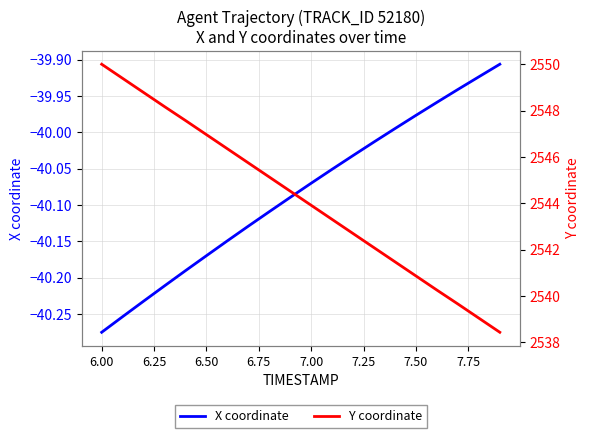

Reading right to left, transcribe all the data shown in this chart.

X coordinate: -39.9	-39.9	-39.9	-40.0	-40.0	-40.0	-40.0	-40.0	-40.1	-40.1	-40.1	-40.1	-40.1	-40.1	-40.2	-40.2	-40.2	-40.2	-40.3	-40.3
Y coordinate: 2538.4	2539.0	2539.7	2540.2	2540.9	2541.5	2542.1	2542.7	2543.3	2543.9	2544.5	2545.1	2545.7	2546.3	2547.0	2547.6	2548.2	2548.8	2549.4	2550.0